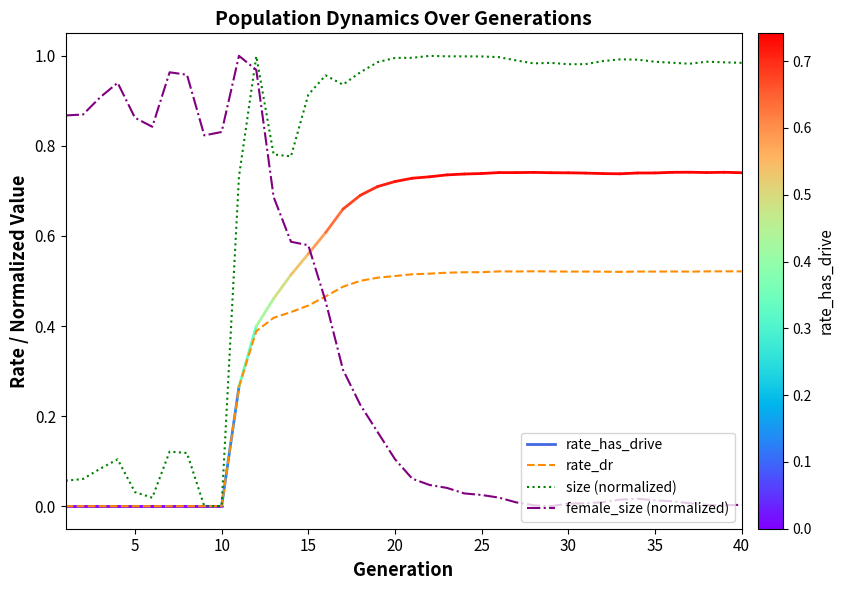

Which series has the largest total across all categories?

size (normalized)